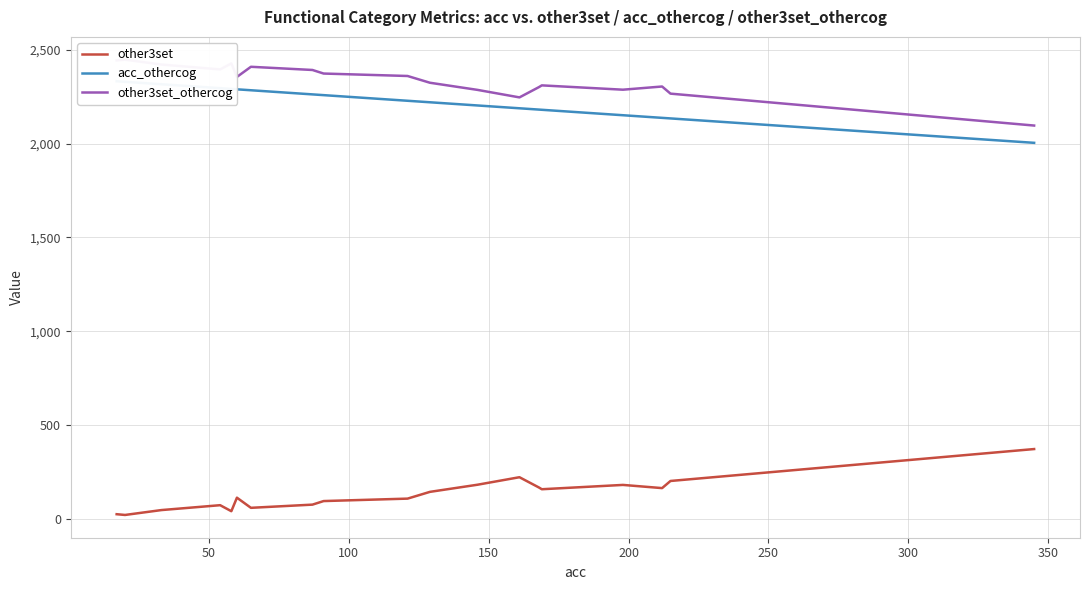

True or false: other3set_othercog and other3set intersect in this chart.

False